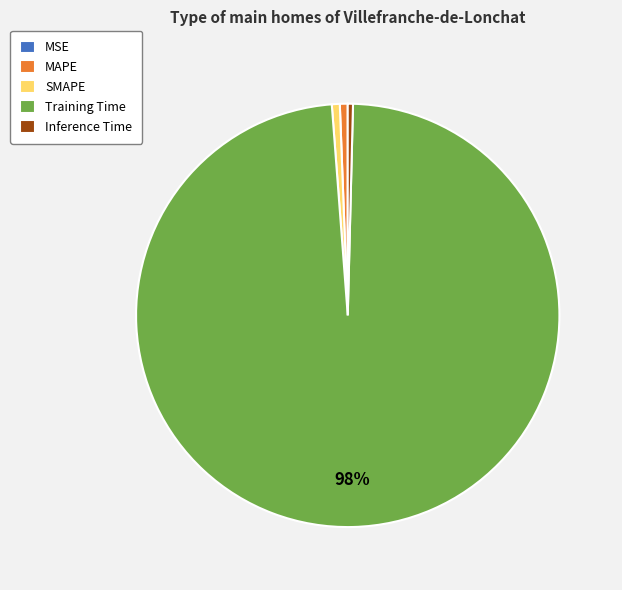

What is the majority slice?

Training Time